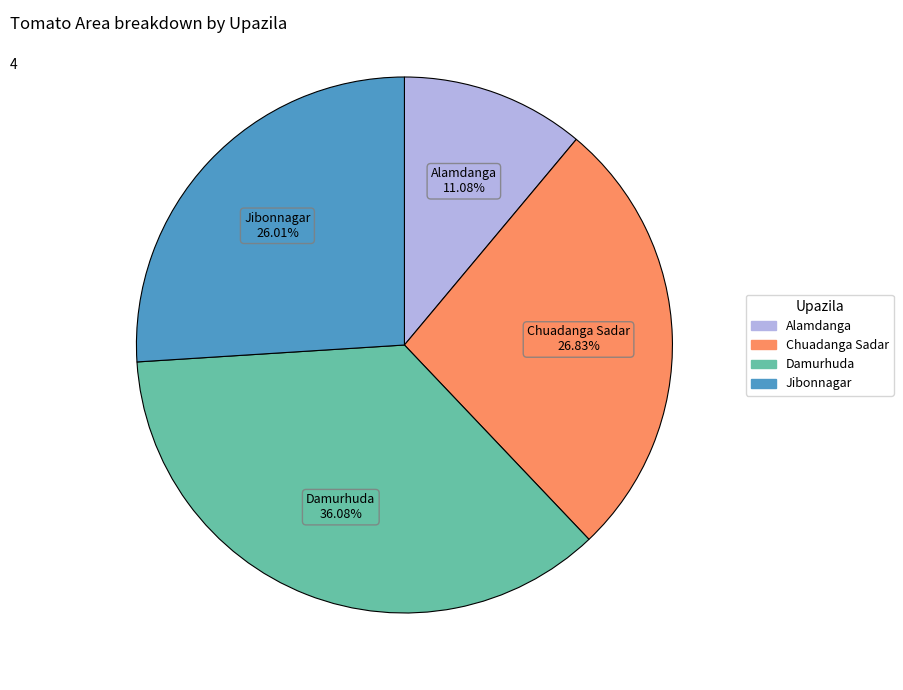

To the nearest percent, what is the average slice percentage?

25%